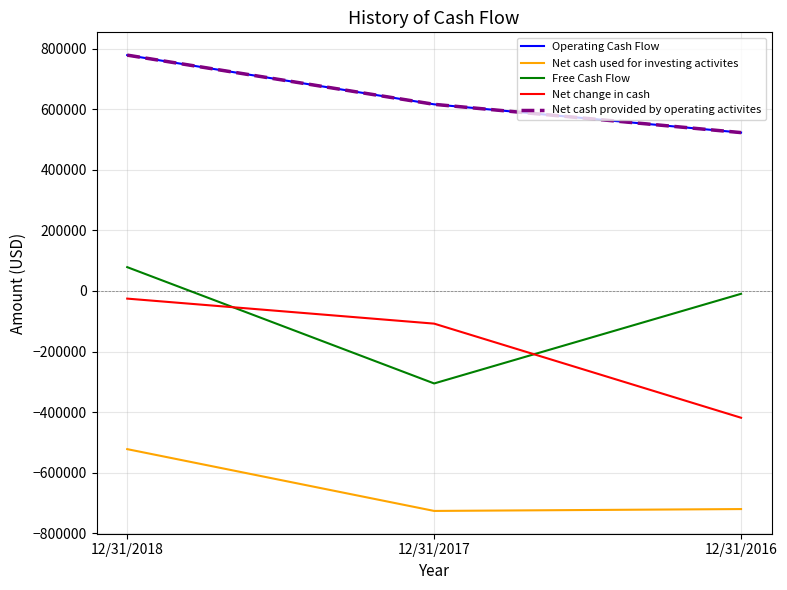

Which series has the largest total across all categories?

Operating Cash Flow